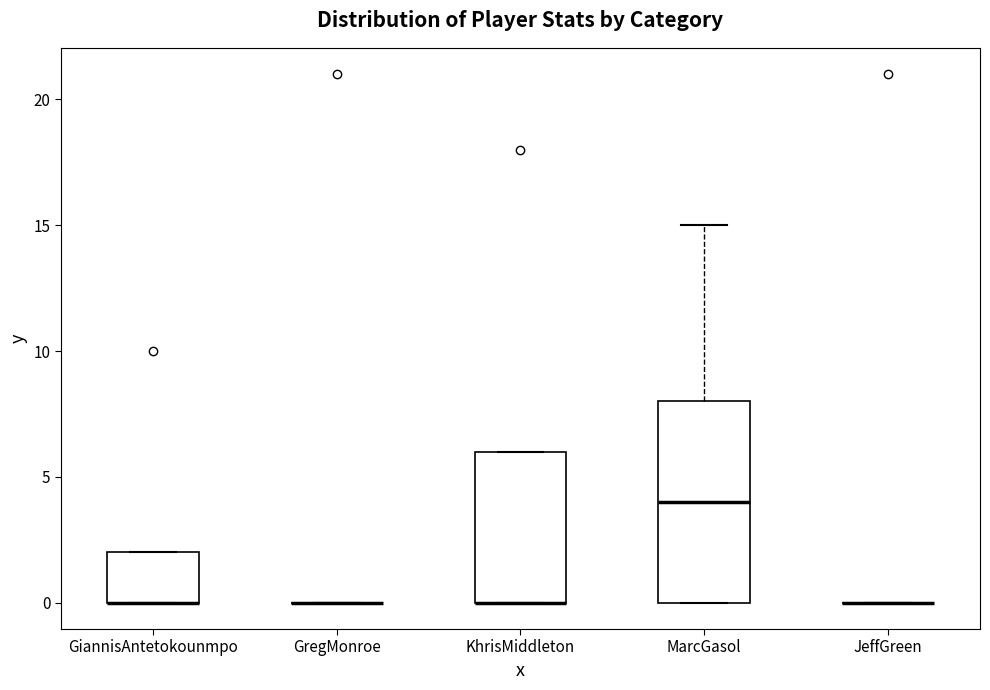

Which box is the tallest, from its lower edge to its upper edge?

MarcGasol